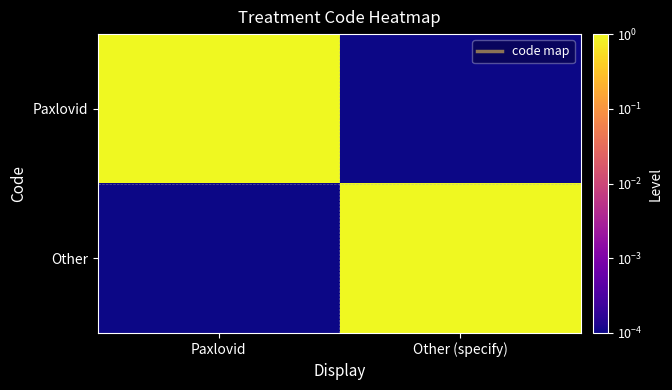

At which category is the sum across all series the highest?

Paxlovid